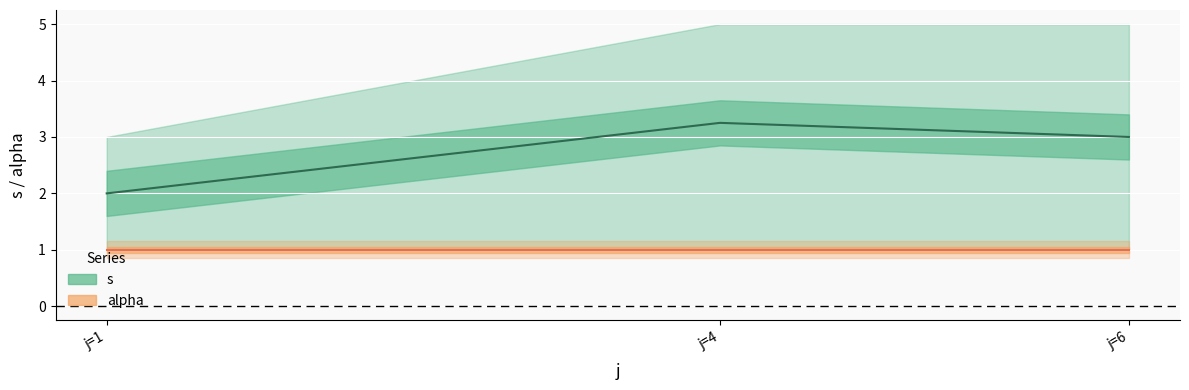

List the labels in order of s (mean) value, largest first.

j=4, j=6, j=1